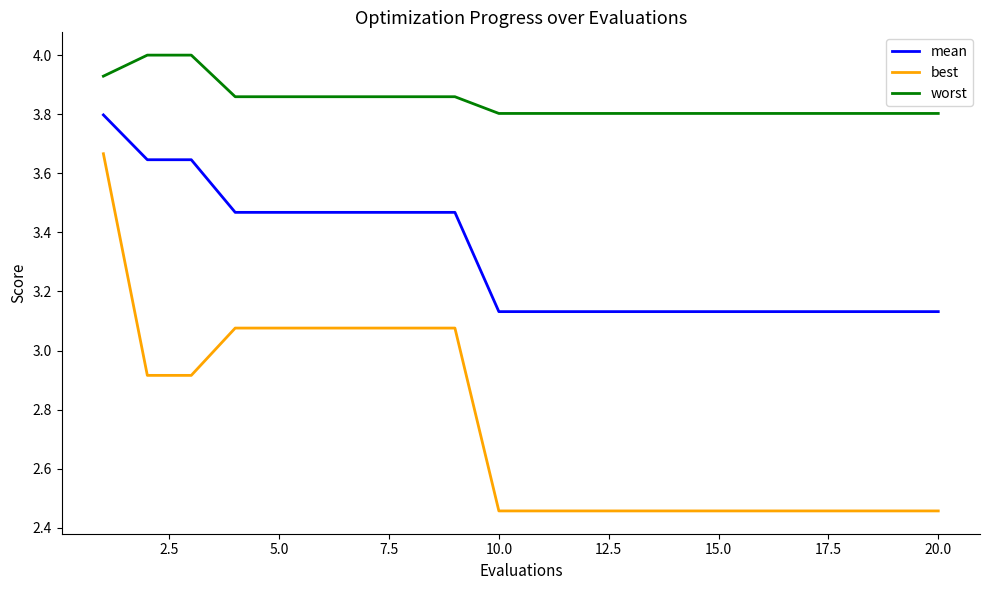

Which series has the largest range (max minus min)?

best